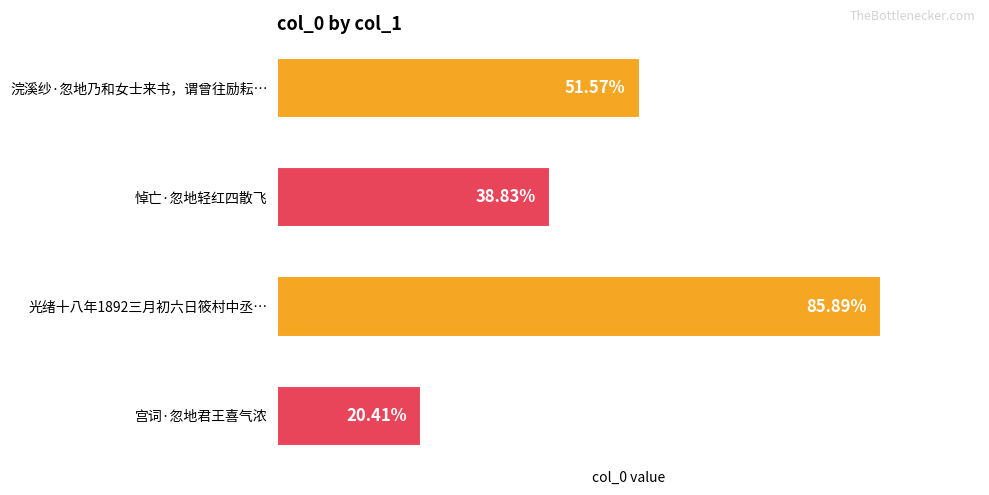

List the labels in order of value, smallest first.

宫词·忽地君王喜气浓, 悼亡·忽地轻红四散飞, 浣溪纱·忽地乃和女士来书，谓曾往励耘…, 光绪十八年1892三月初六日筱村中丞…